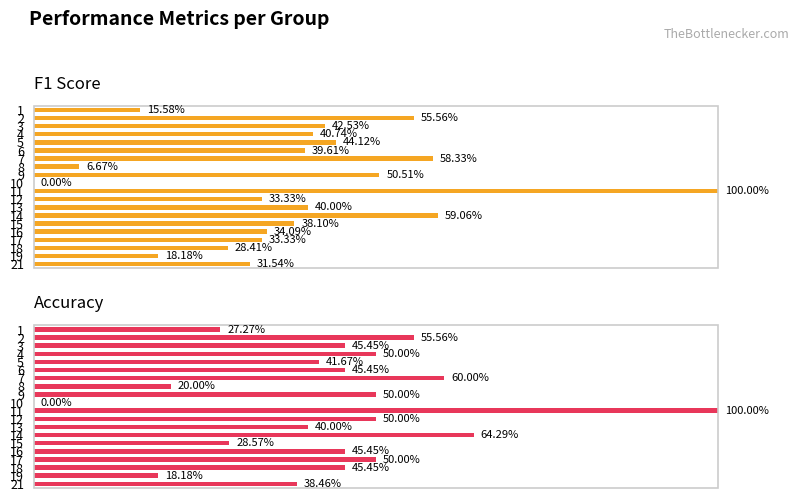

Are the bars grouped side by side (vs. stacked)?

Yes